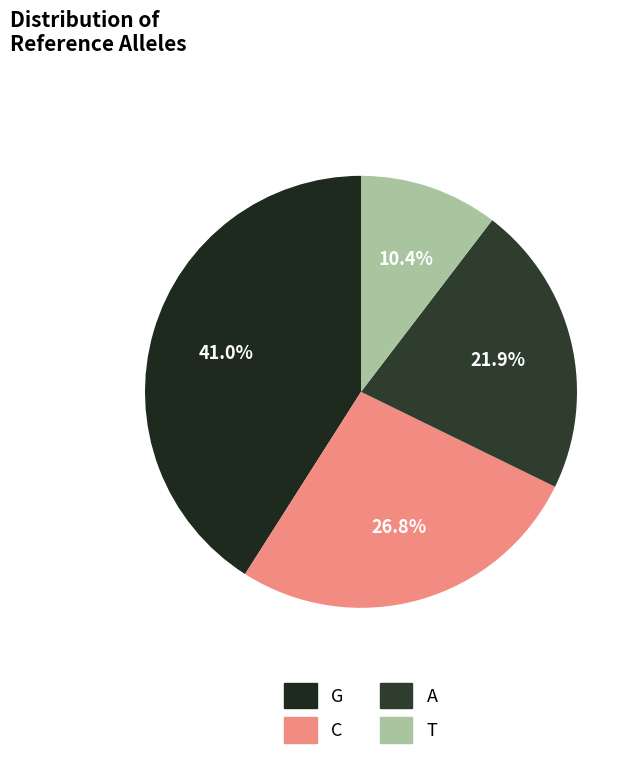

Is it true that C is 39% of the pie?

False